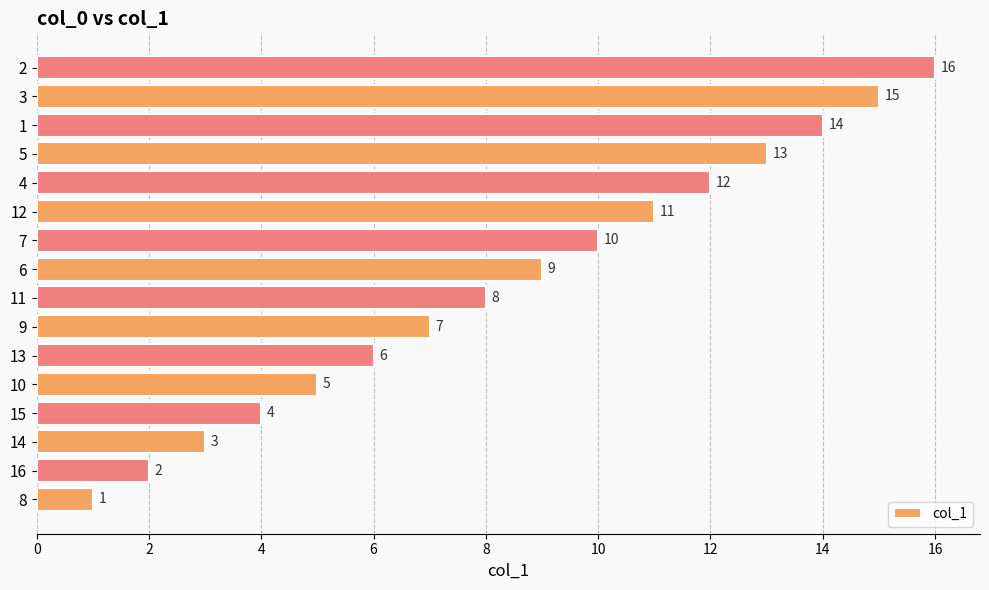

What is the difference between the values at 10 and 6?

4